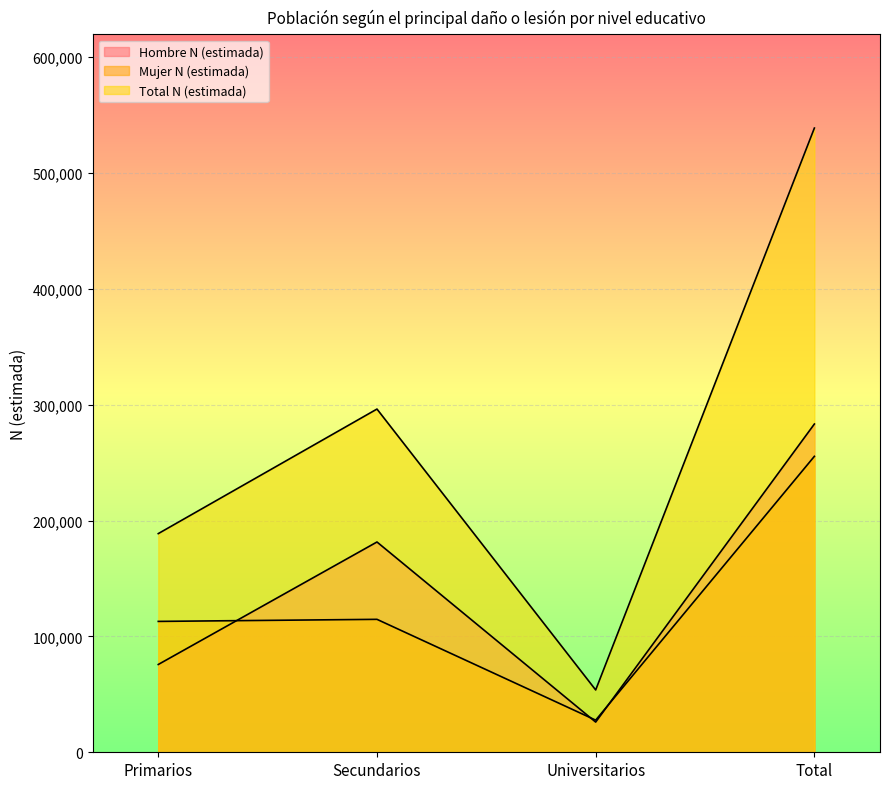

What is the label of the 1st point from the left?

Primarios